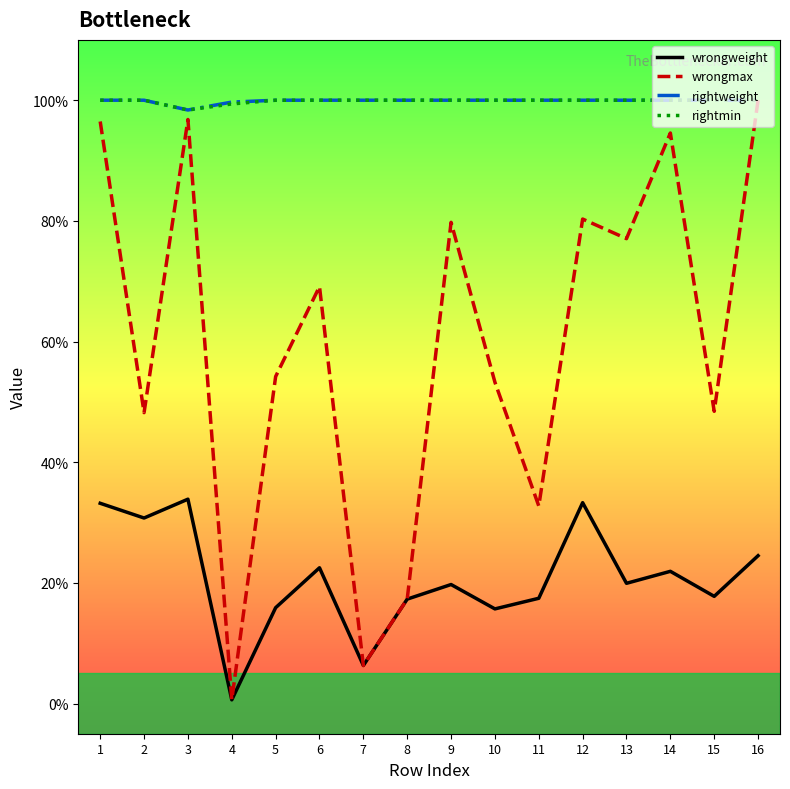

Reading right to left, what are all the values shown in this chart?

wrongweight: 0.2	0.2	0.2	0.2	0.3	0.2	0.2	0.2	0.2	0.1	0.2	0.2	0.0	0.3	0.3	0.3
wrongmax: 1.0	0.5	0.9	0.8	0.8	0.3	0.5	0.8	0.2	0.1	0.7	0.5	0.0	1.0	0.5	1.0
rightweight: 1.0	1.0	1.0	1.0	1.0	1.0	1.0	1.0	1.0	1.0	1.0	1.0	1.0	1.0	1.0	1.0
rightmin: 1.0	1.0	1.0	1.0	1.0	1.0	1.0	1.0	1.0	1.0	1.0	1.0	1.0	1.0	1.0	1.0